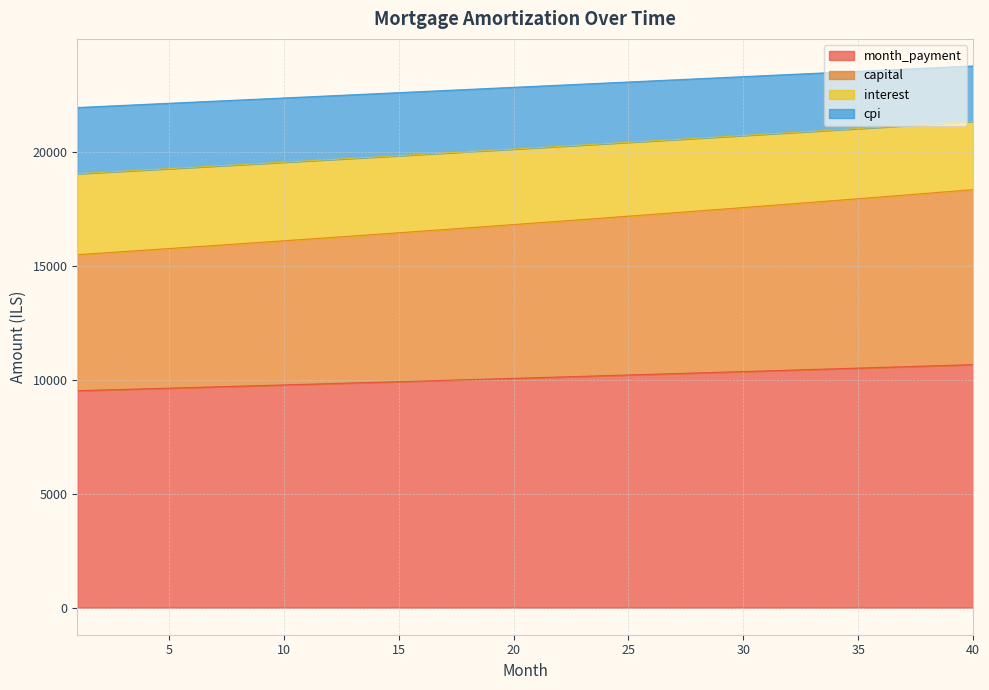

True or false: capital and opening_balance cross at least once.

False